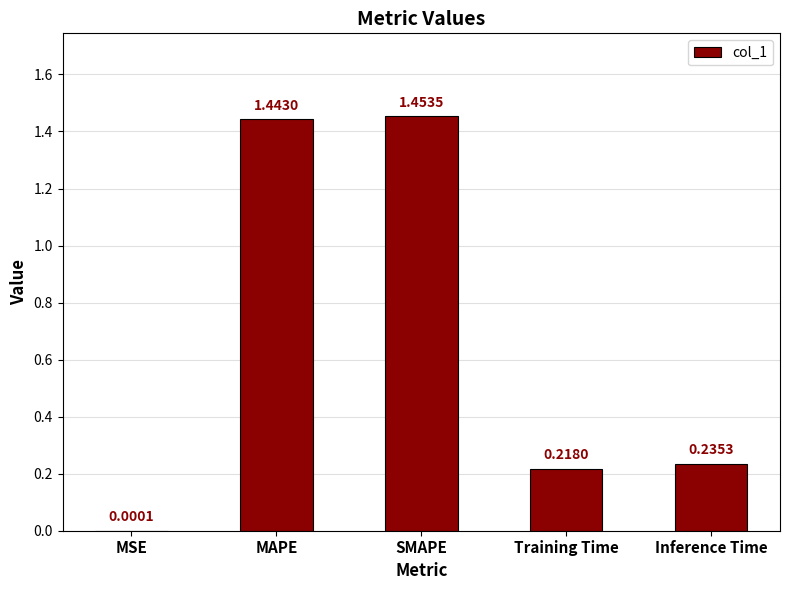

At which category does the chart reach its peak across all series?

SMAPE